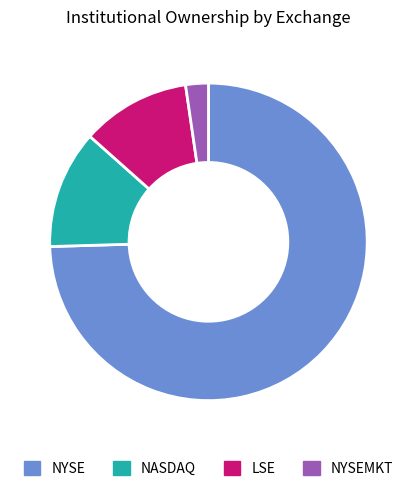

What is the largest slice in the pie chart?

NYSE